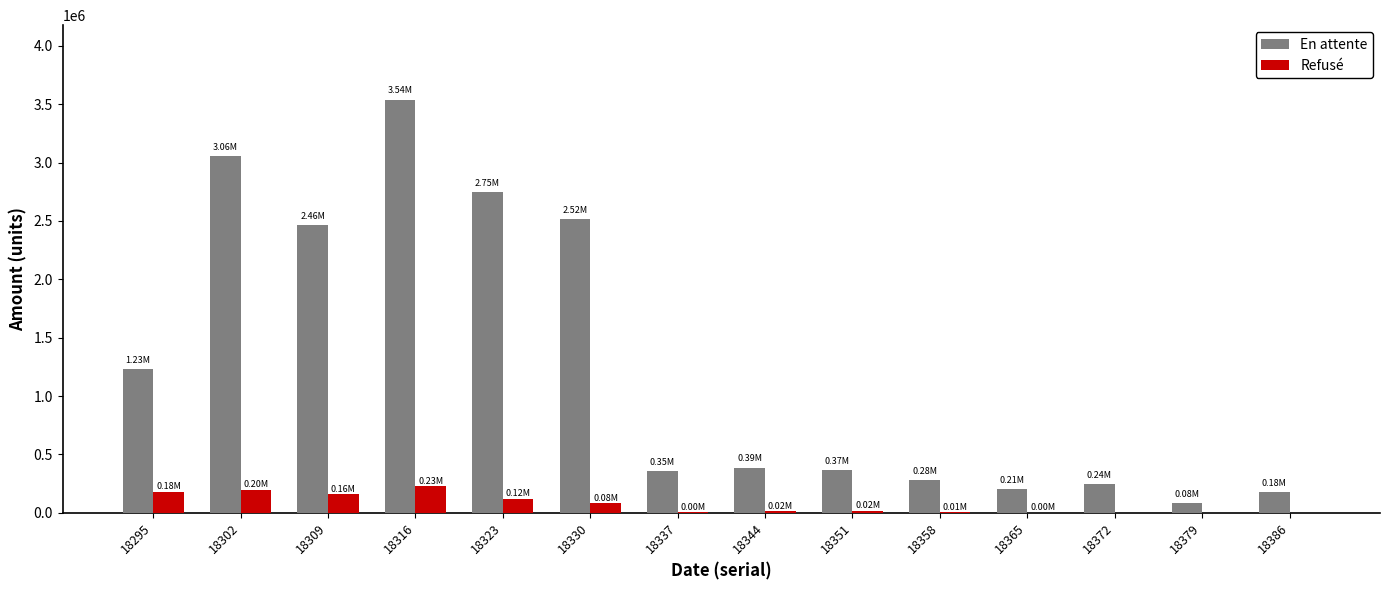

True or false: Refusé has a value of 0.0 at 18386.

True